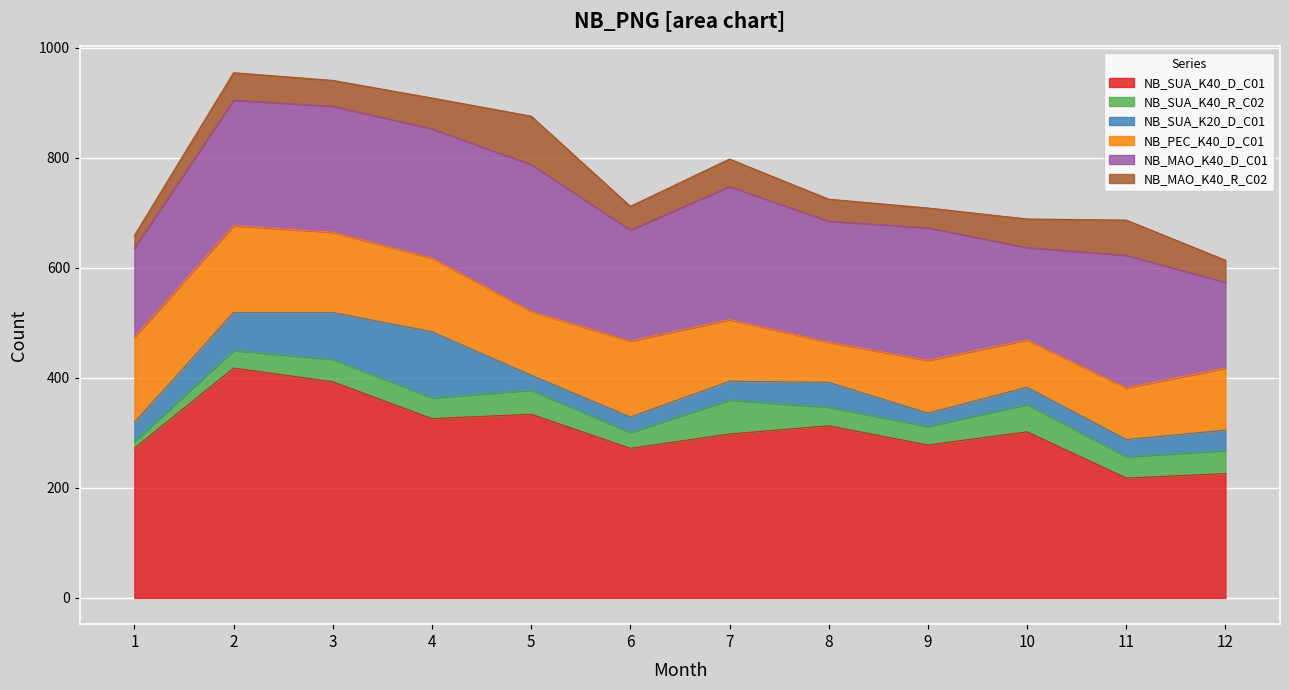

True or false: NB_SUA_K40_R_C02 and NB_PEC_K40_D_C01 intersect in this chart.

False